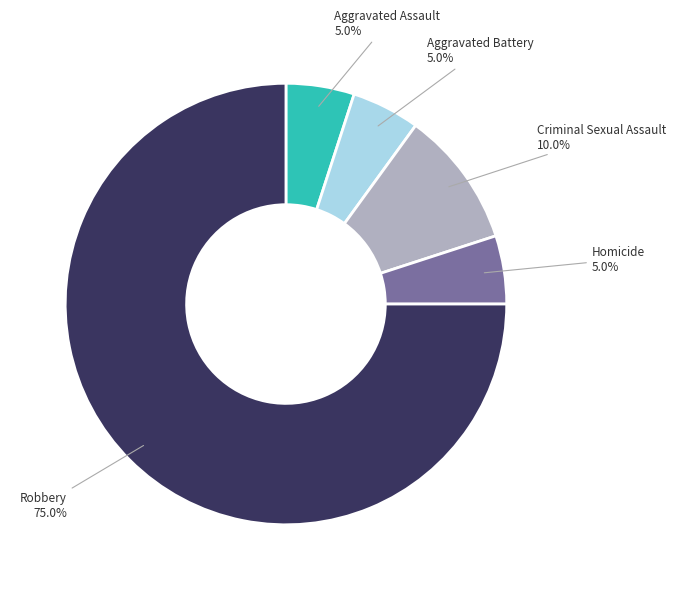

Is there any slice that represents more than half of the pie?

Yes